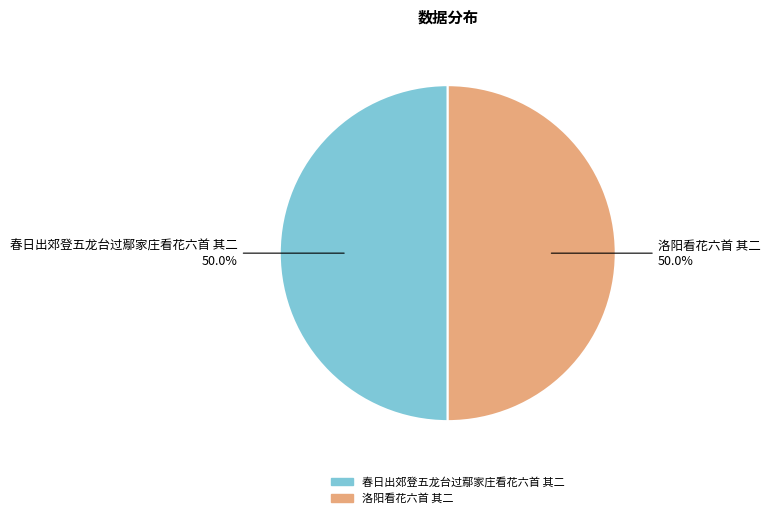

True or false: 春日出郊登五龙台过鄢家庄看花六首 其二 accounts for 44% of the total.

False